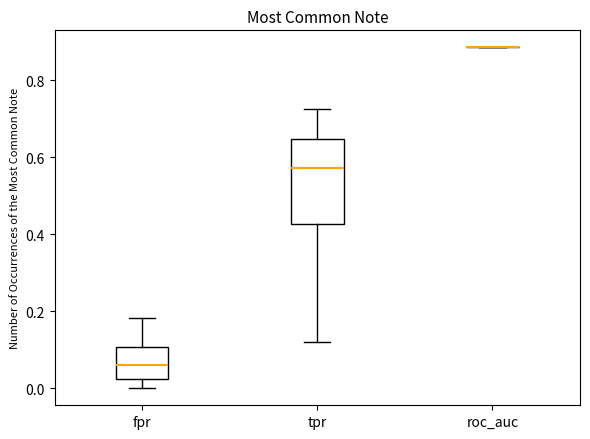

Where does the lower whisker of the box for tpr end on the y-axis? The values are not printed on the chart, so give them approximately, as read against the axis.

0.12